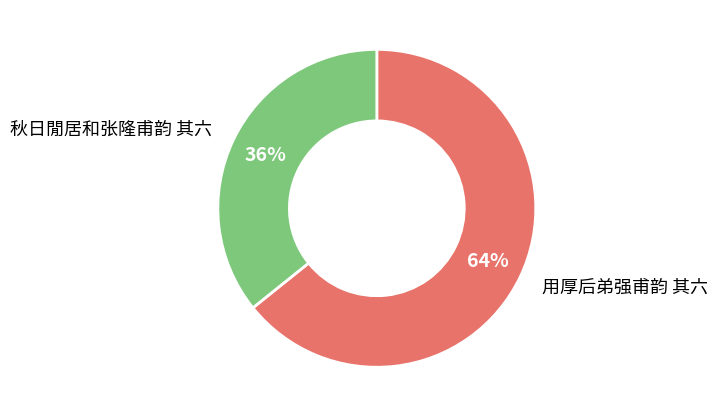

What is the majority slice?

用厚后弟强甫韵 其六